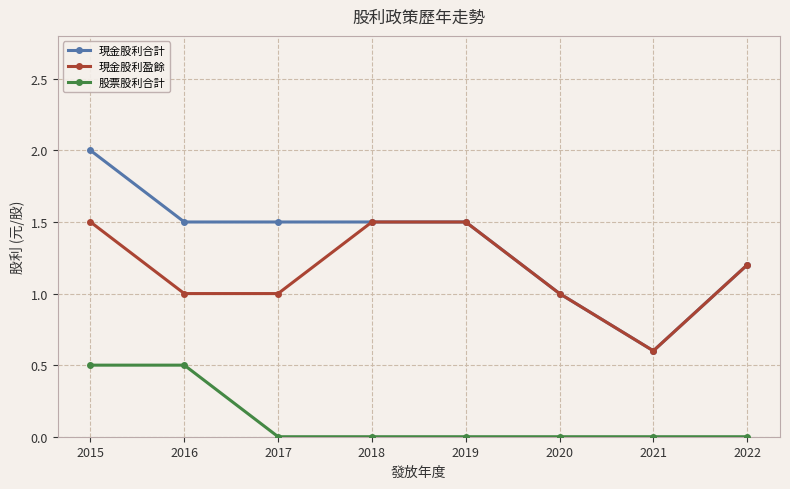

Does the chart have visible grid lines?

Yes